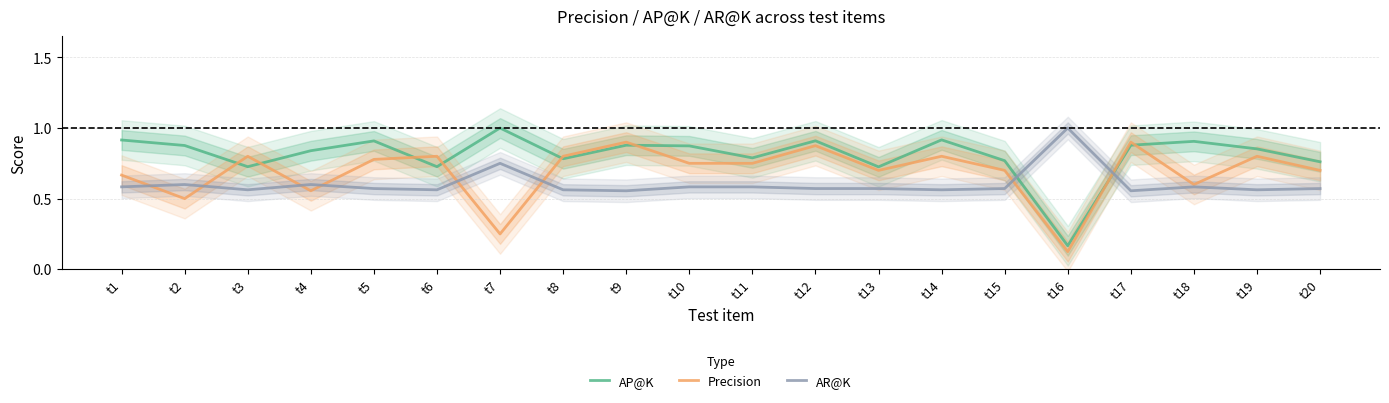

Between which two adjacent categories do AR@K and AP@K first intersect?

t15 and t16